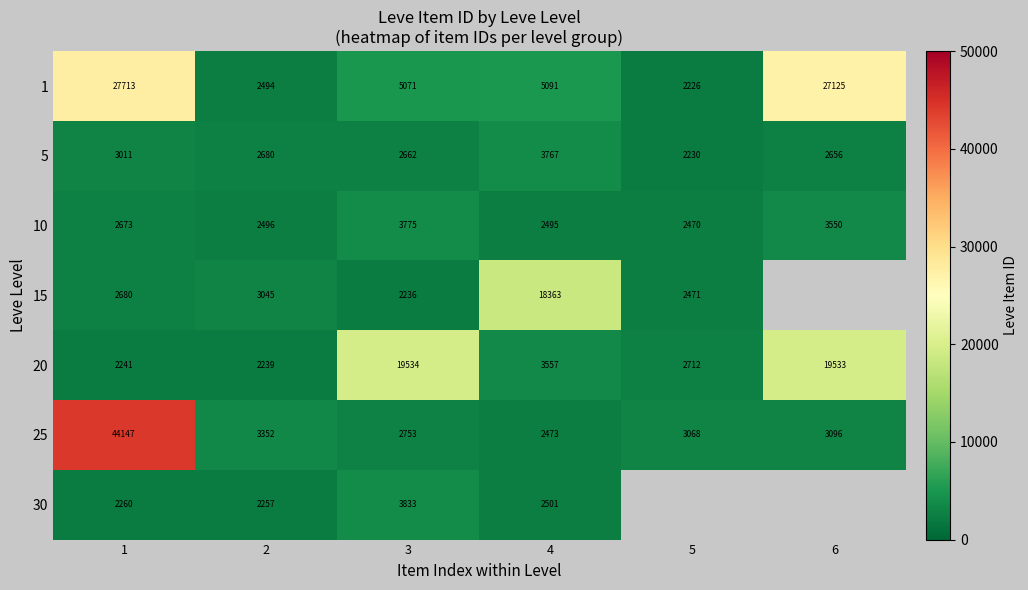

How many data points in row_0 are above 5091?

2